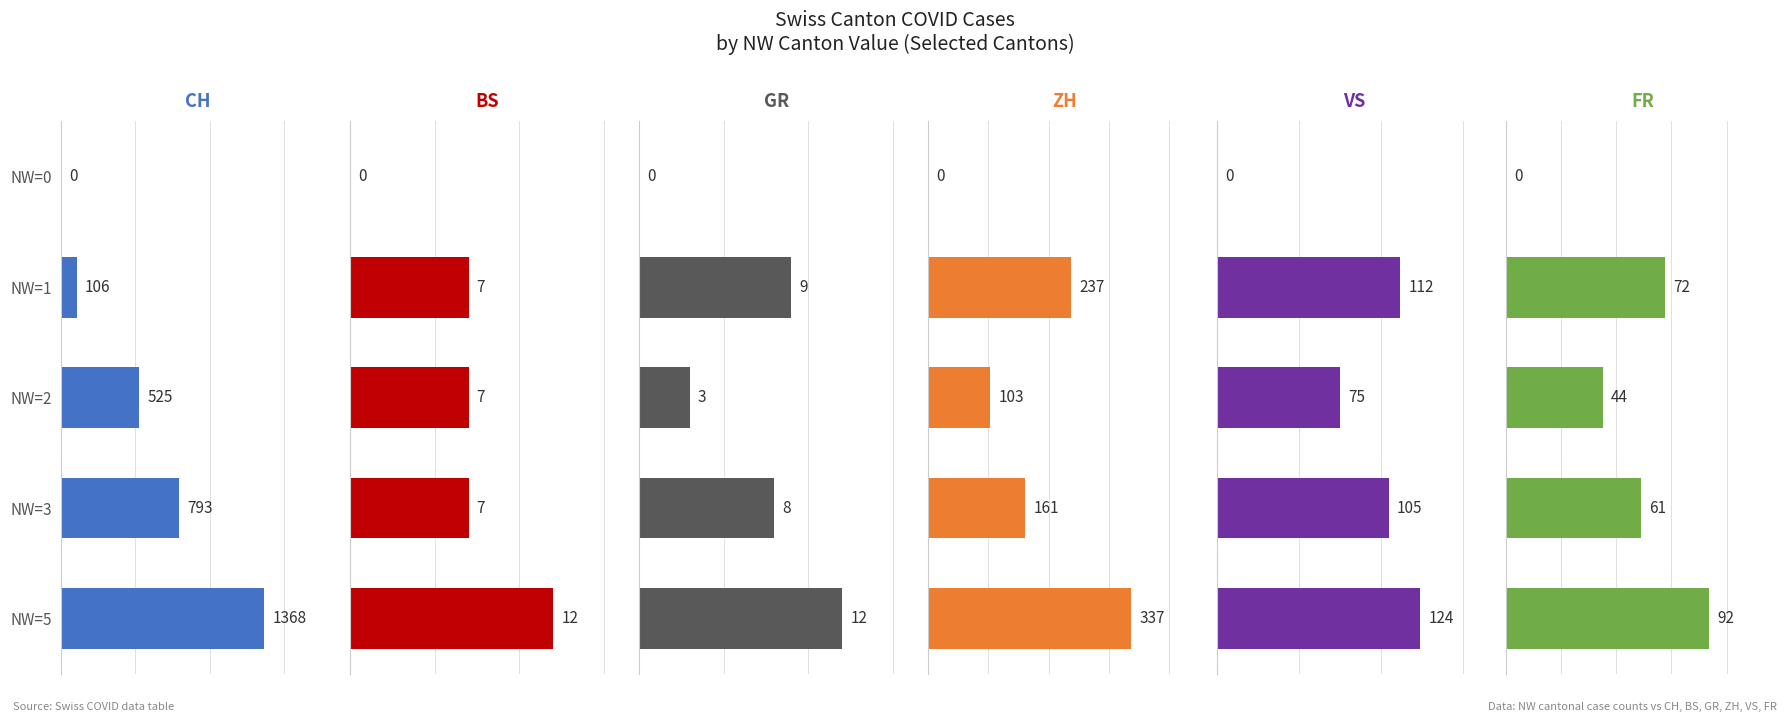

The value of VS at NW=2 is 52. True or false?

False